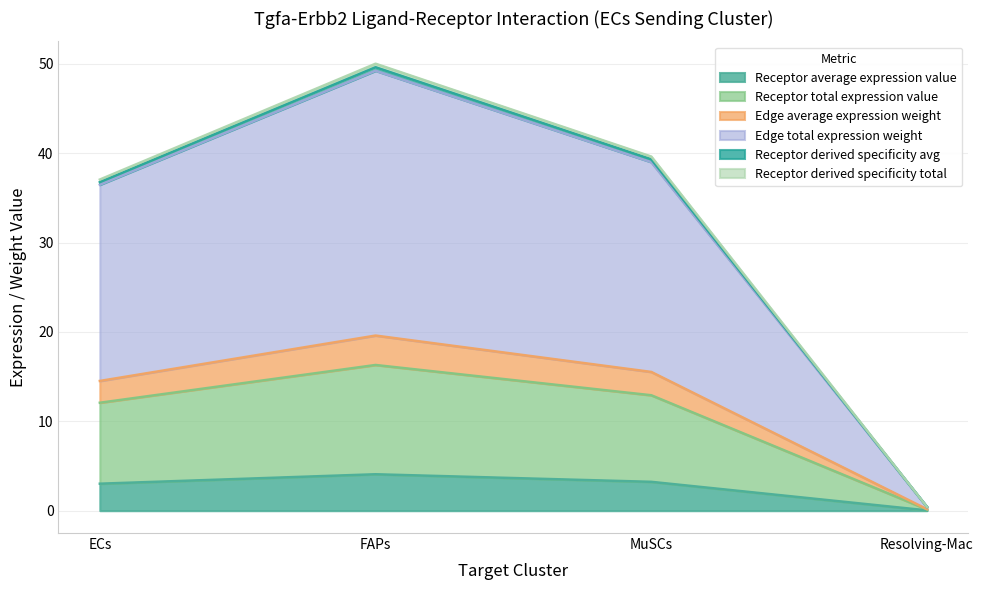

At which category is the sum across all series the highest?

FAPs